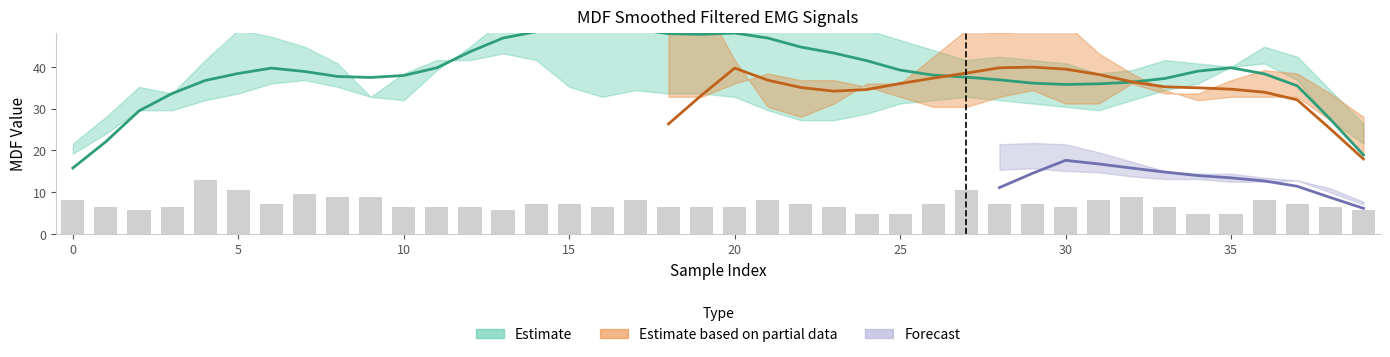

Rank the categories by right_RF value from highest to lowest.

4, 5, 27, 7, 8, 9, 32, 0, 17, 21, 31, 36, 6, 14, 15, 22, 26, 28, 29, 37, 1, 3, 10, 11, 12, 16, 18, 19, 20, 23, 30, 33, 38, 2, 13, 39, 24, 25, 34, 35